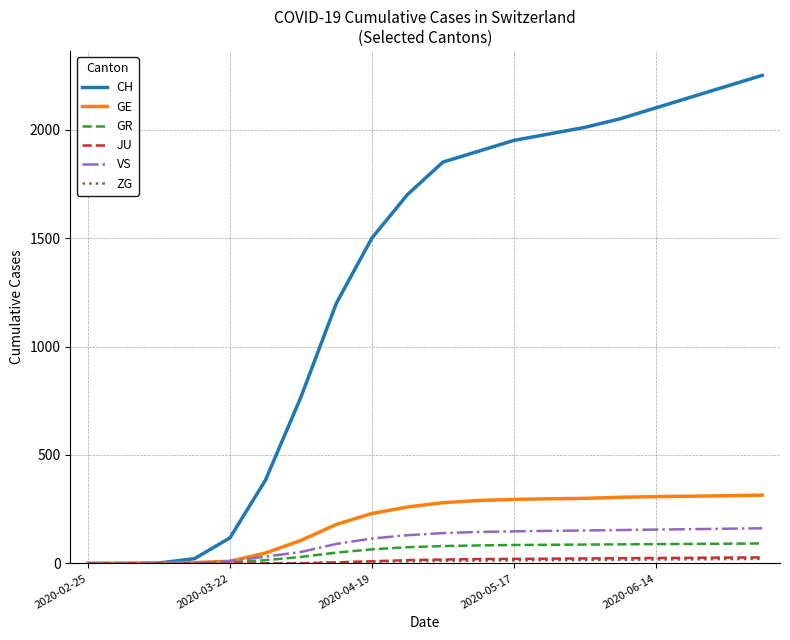

What is the greatest value displayed?

2250